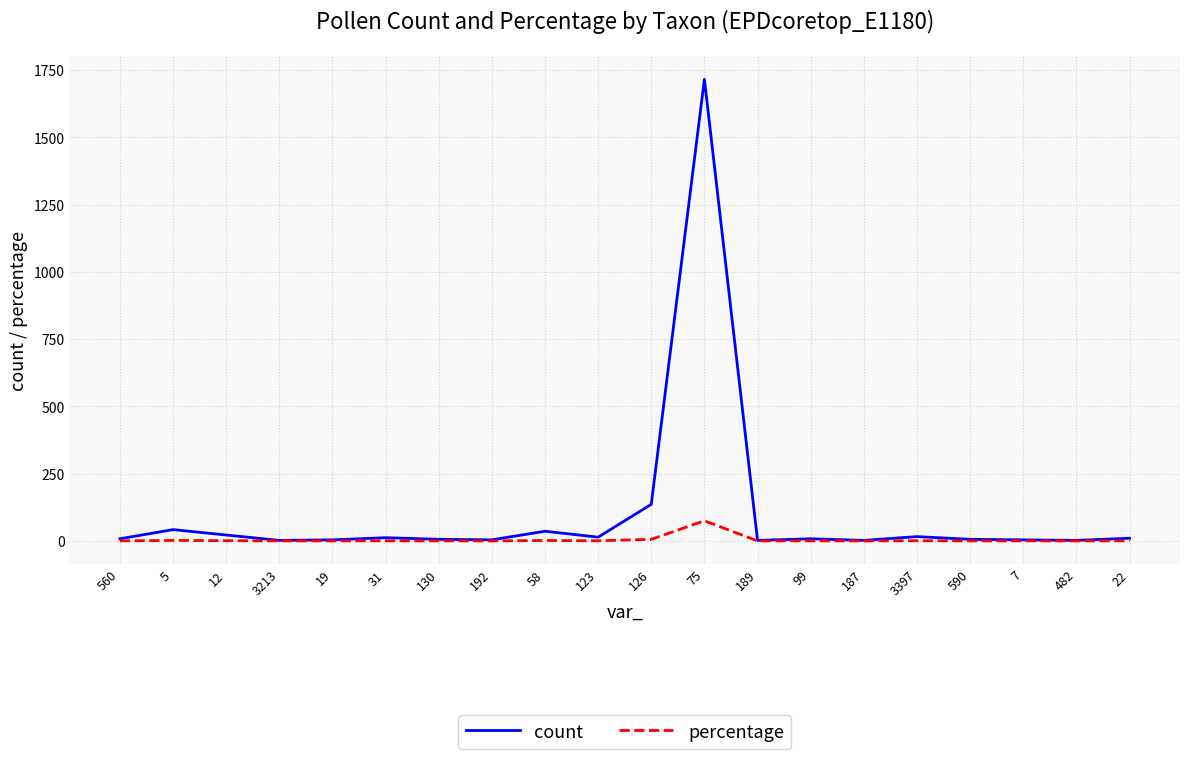

At which category does the chart reach its peak across all series?

75